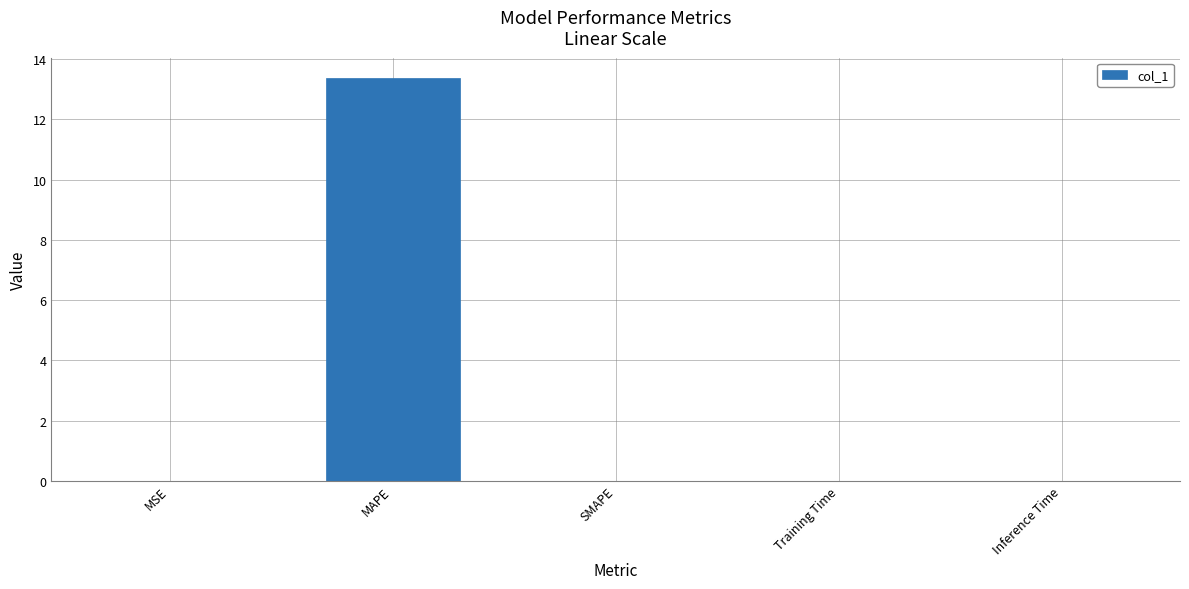

True or false: the data shows -5.5 at SMAPE.

False